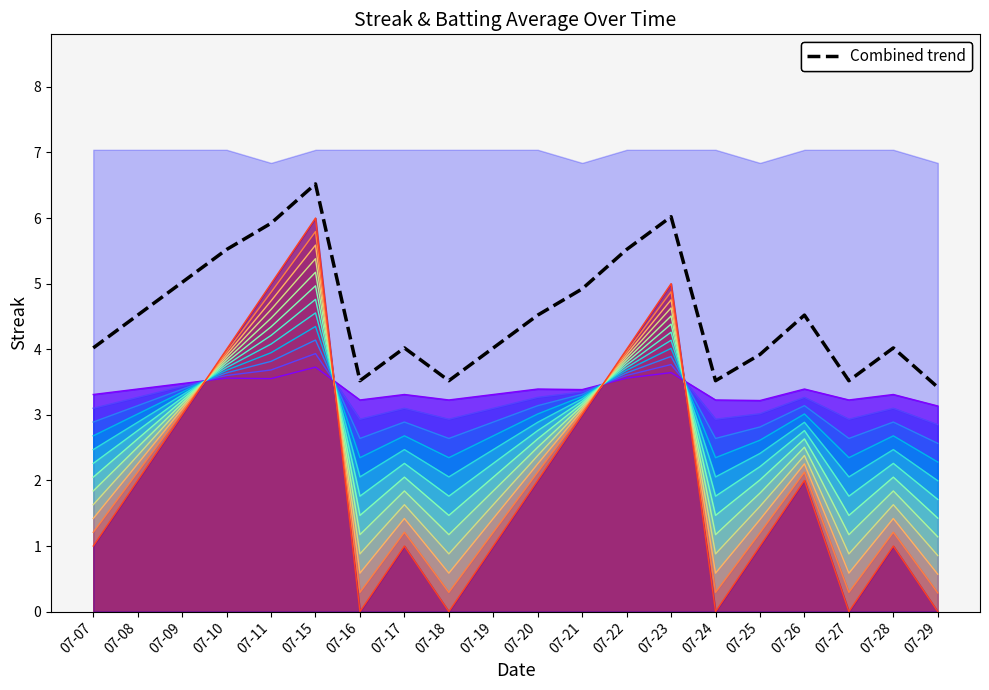

What is the approximate value at 07-27?

3.5